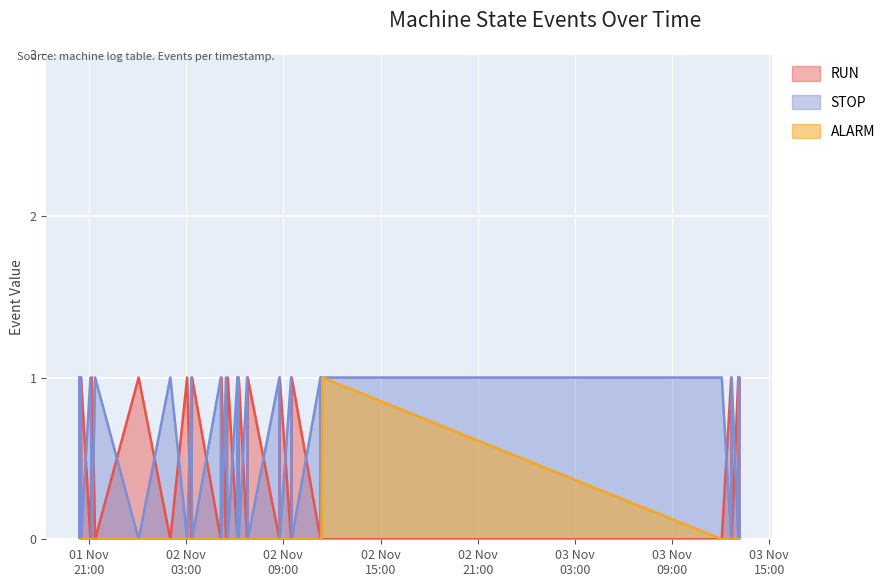

What is the difference between the highest and lowest values at 31?

1